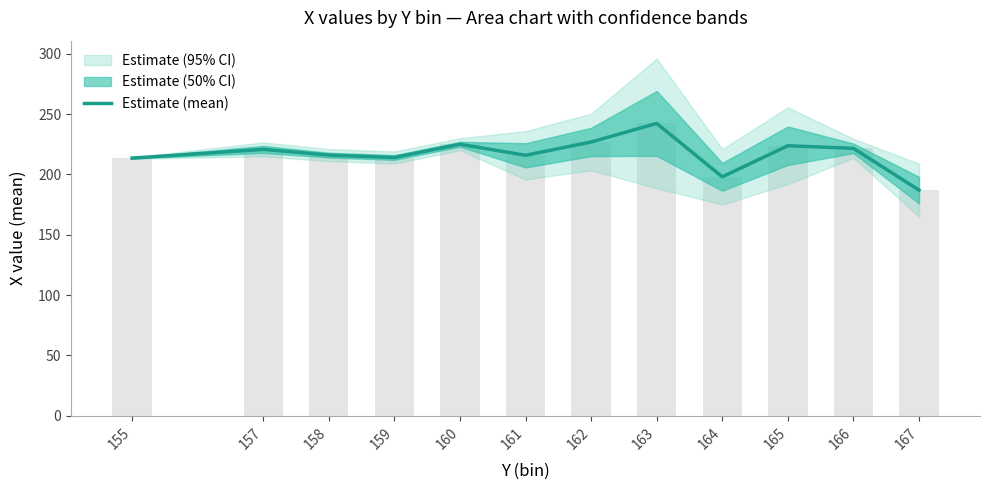

Between 165 and 158, which is larger?

165